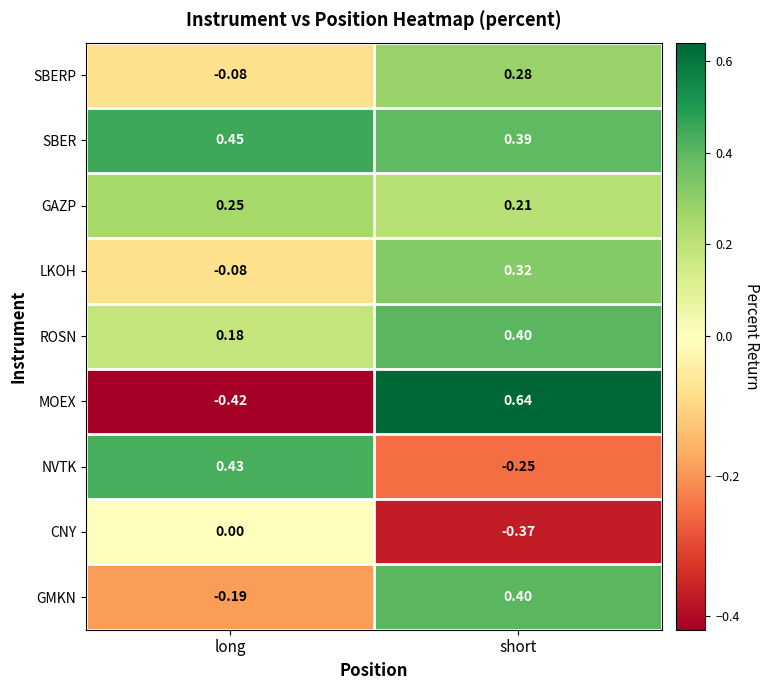

Count the number of data series in this chart.

9